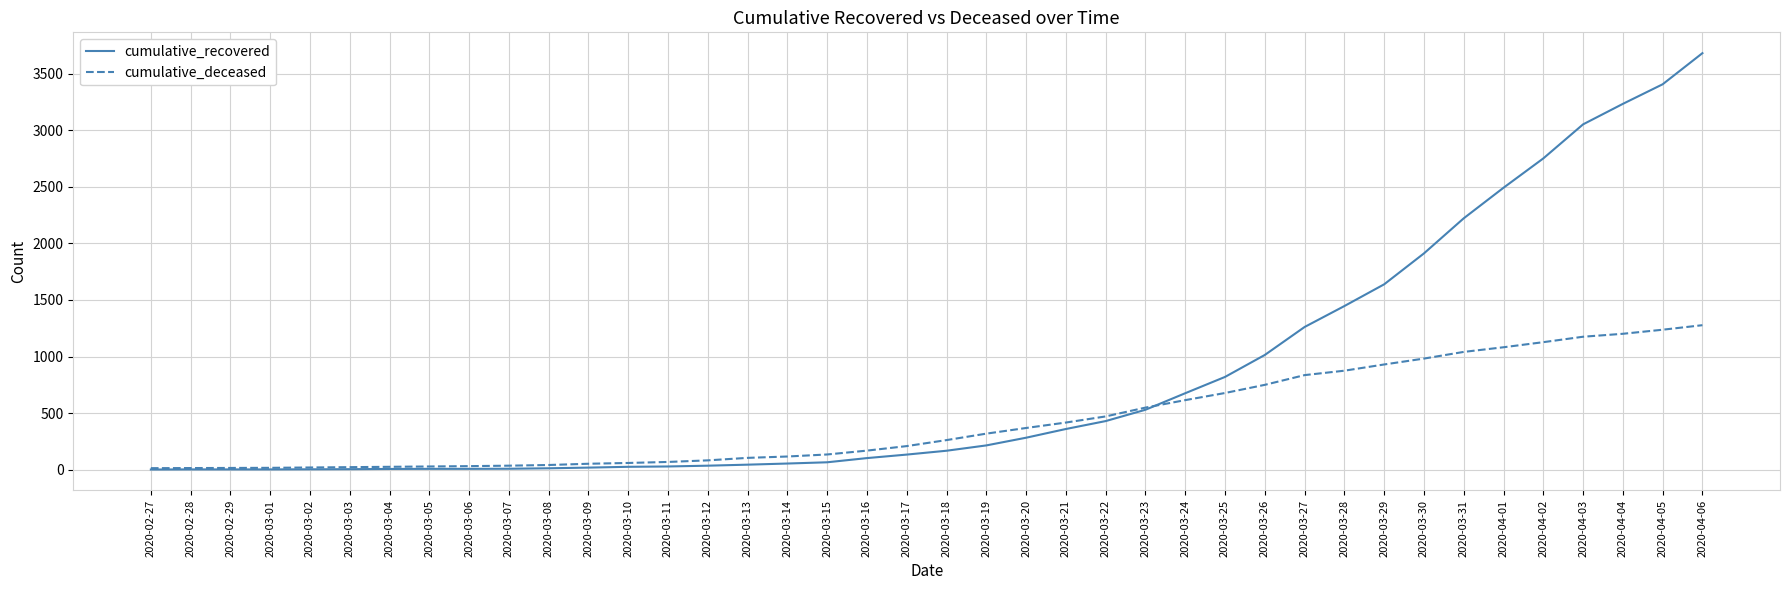

Is this an area chart (filled region under the line)?

No